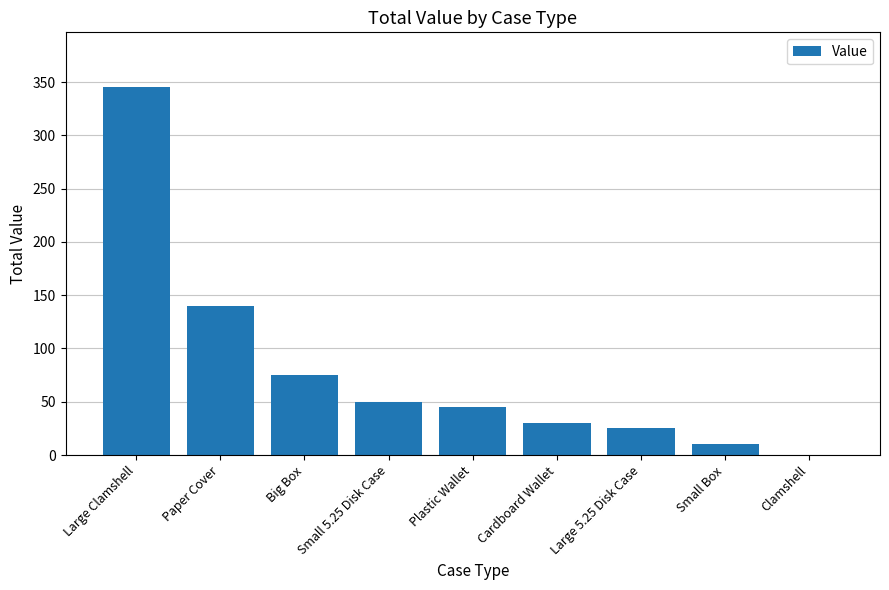

What is the ratio of the value at Big Box to the value at Small Box?

7.5